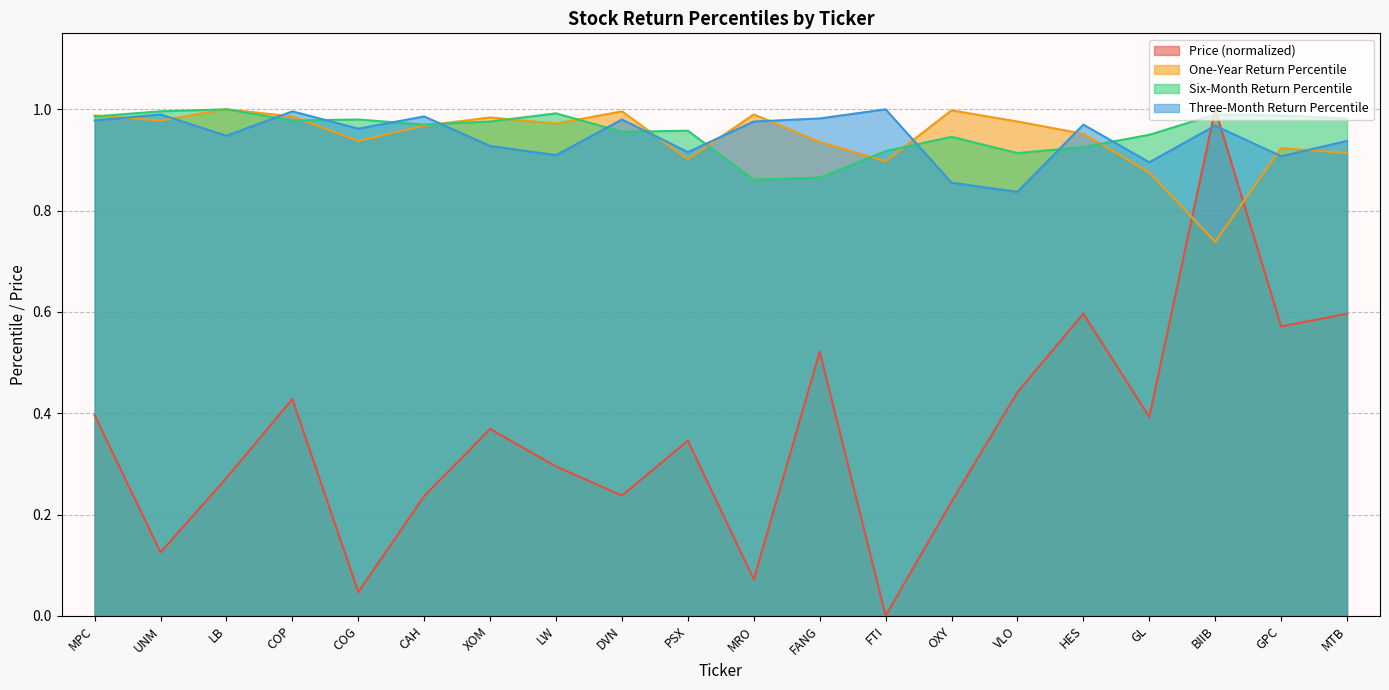

Which series ends up on top after the final intersection of One-Year Return Percentile and Three-Month Return Percentile?

Three-Month Return Percentile